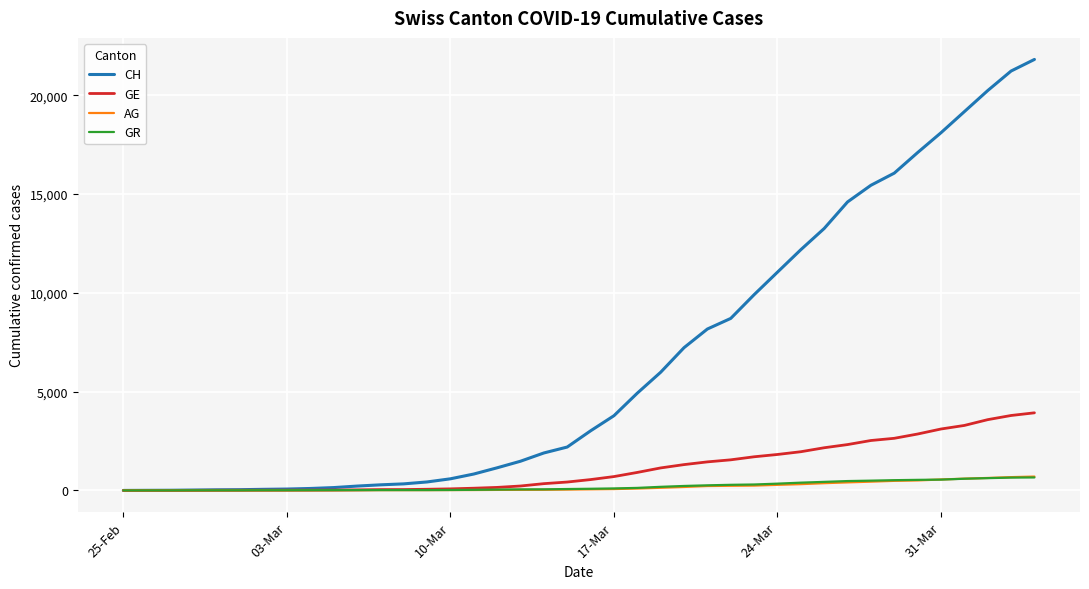

Which series has the largest range (max minus min)?

CH